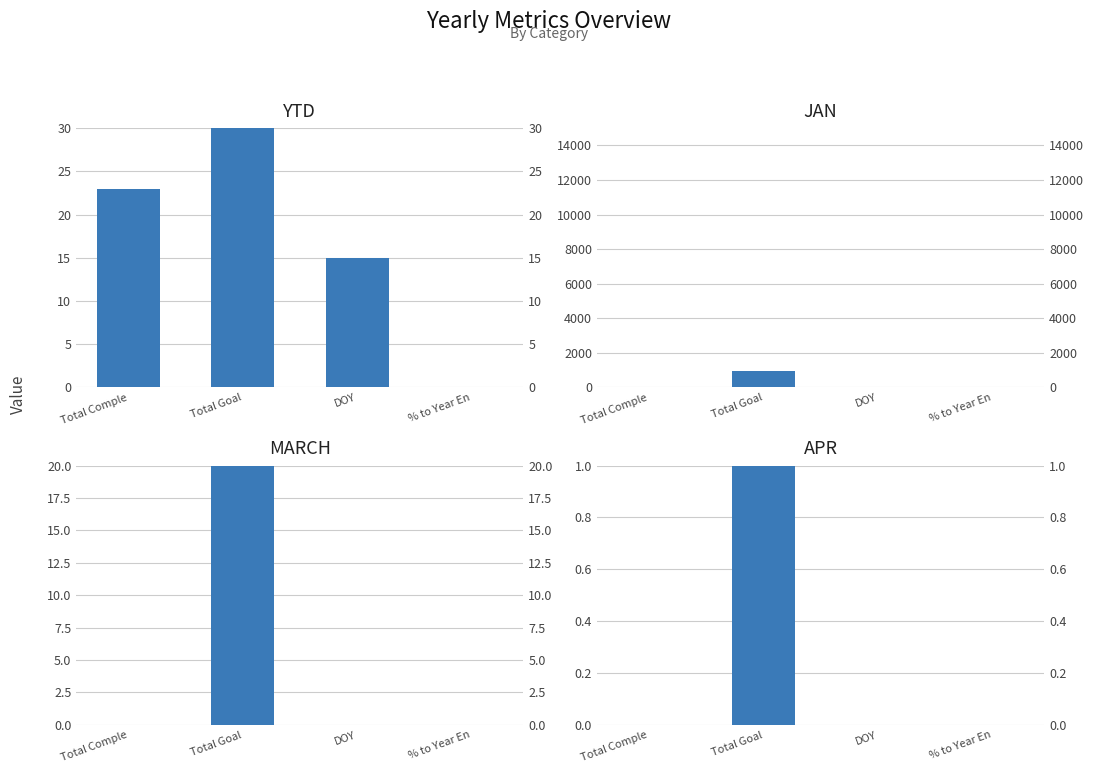

The YTD series shows 15.0 at DOY. True or false?

True